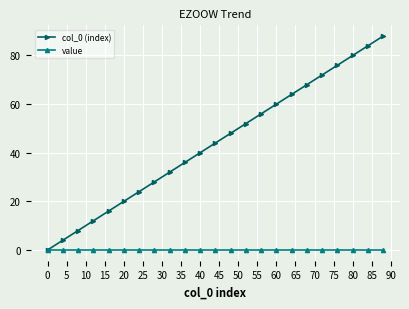

Which series has the largest total across all categories?

col_0 (index)